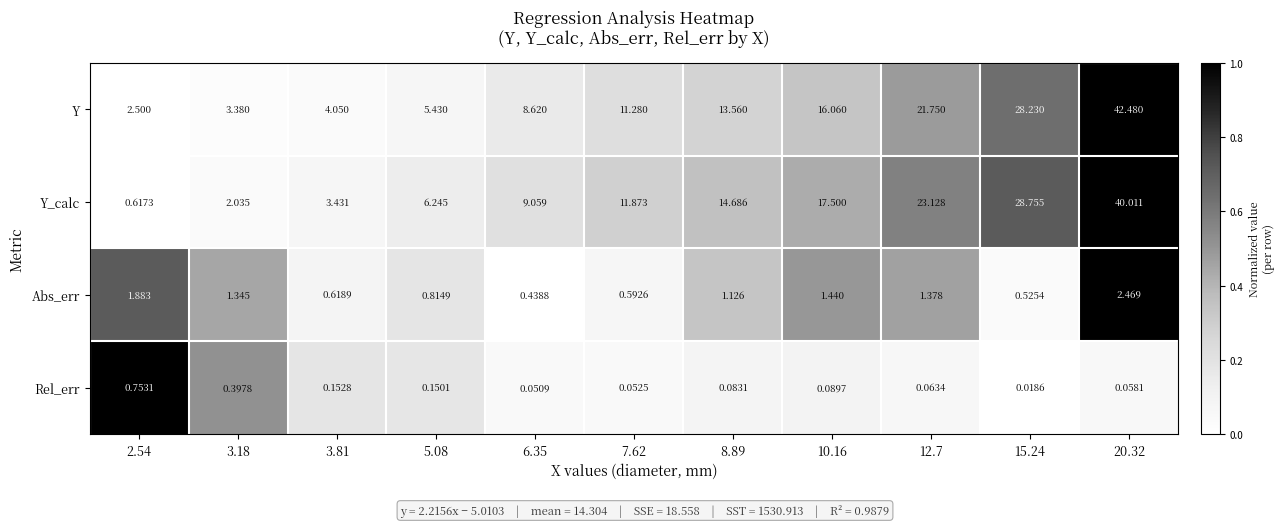

What is the difference between the highest and lowest values at 8.89?

14.6